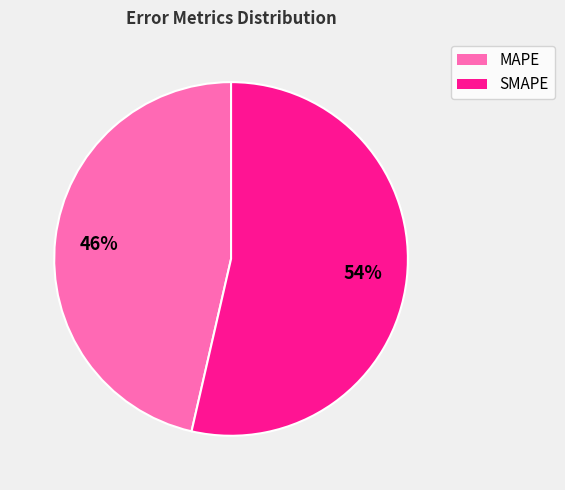

Combined, do MAPE and SMAPE account for over 50%?

Yes